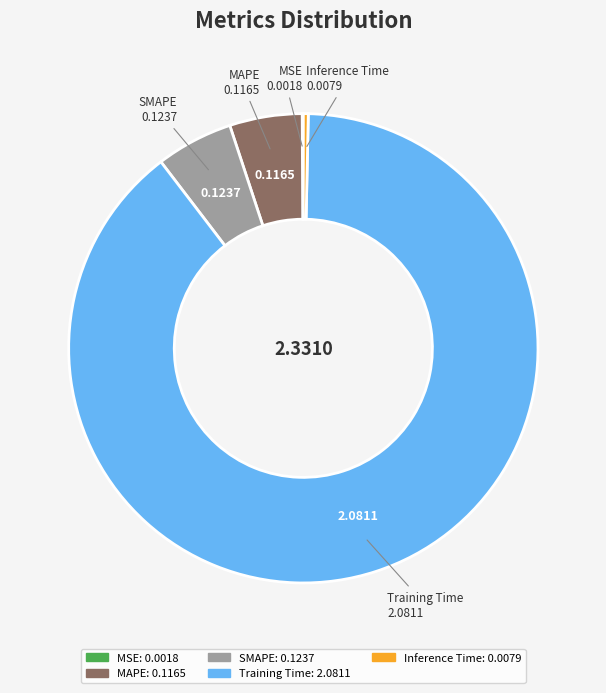

True or false: MAPE accounts for 5% of the total.

True